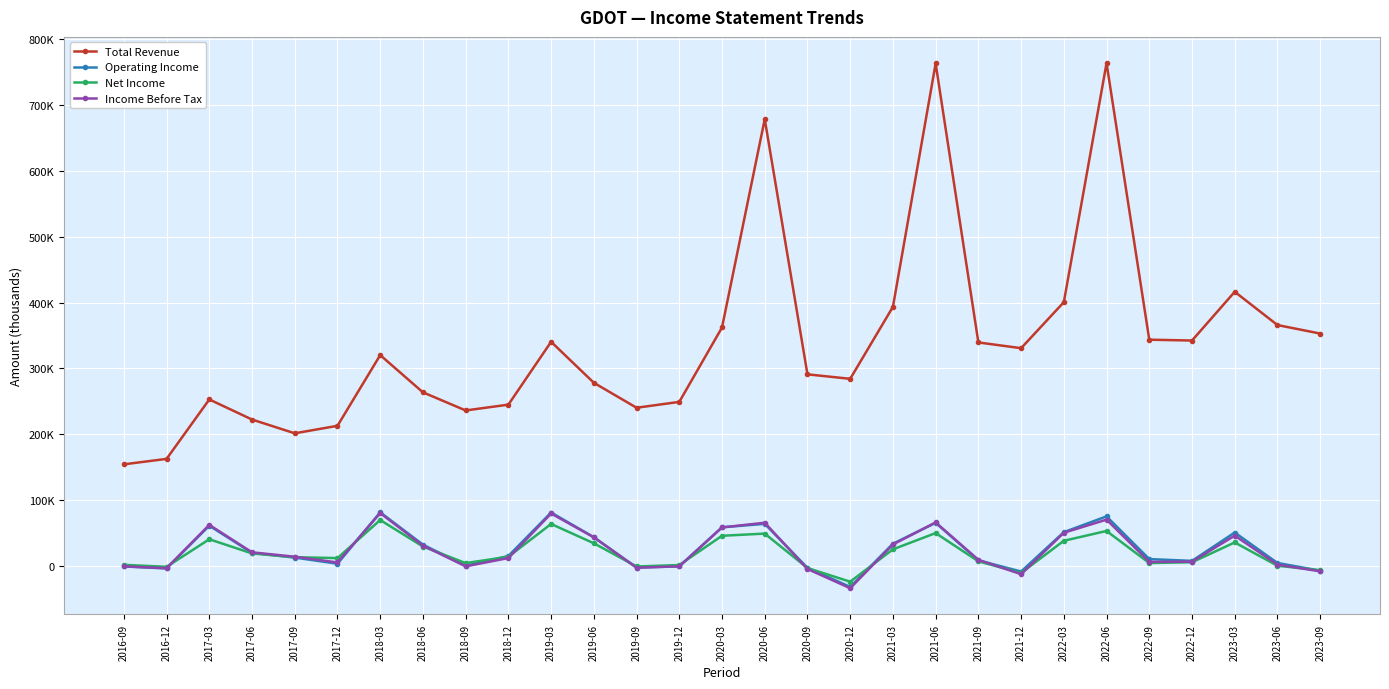

What is the sum of the Total Revenue values at 2021-09 and 2021-12?

670300